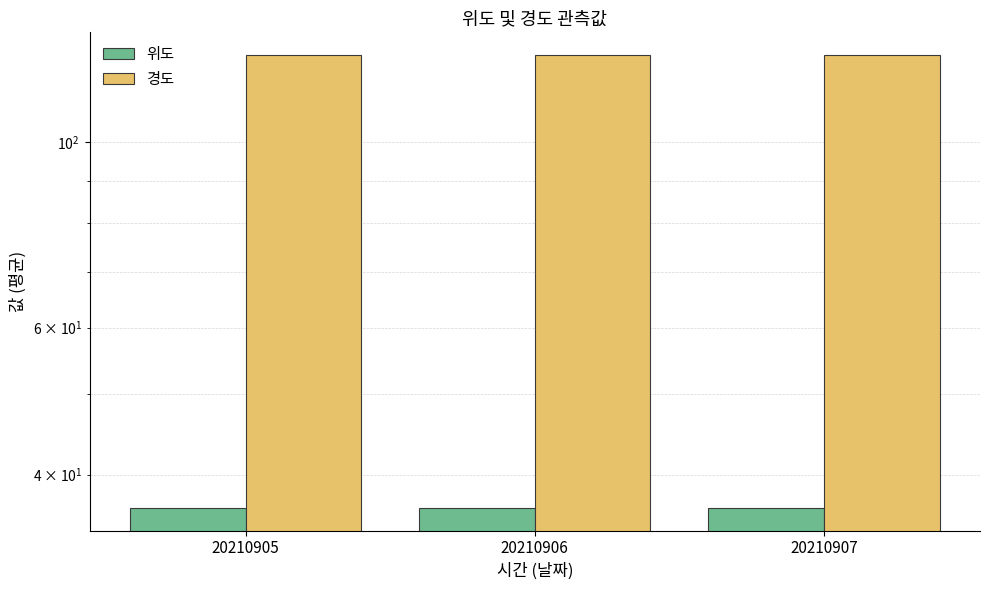

Reading left to right, extract all data points from this chart.

위도: 20210905=36.5	20210906=36.5	20210907=36.5
경도: 20210905=127.3	20210906=127.3	20210907=127.3